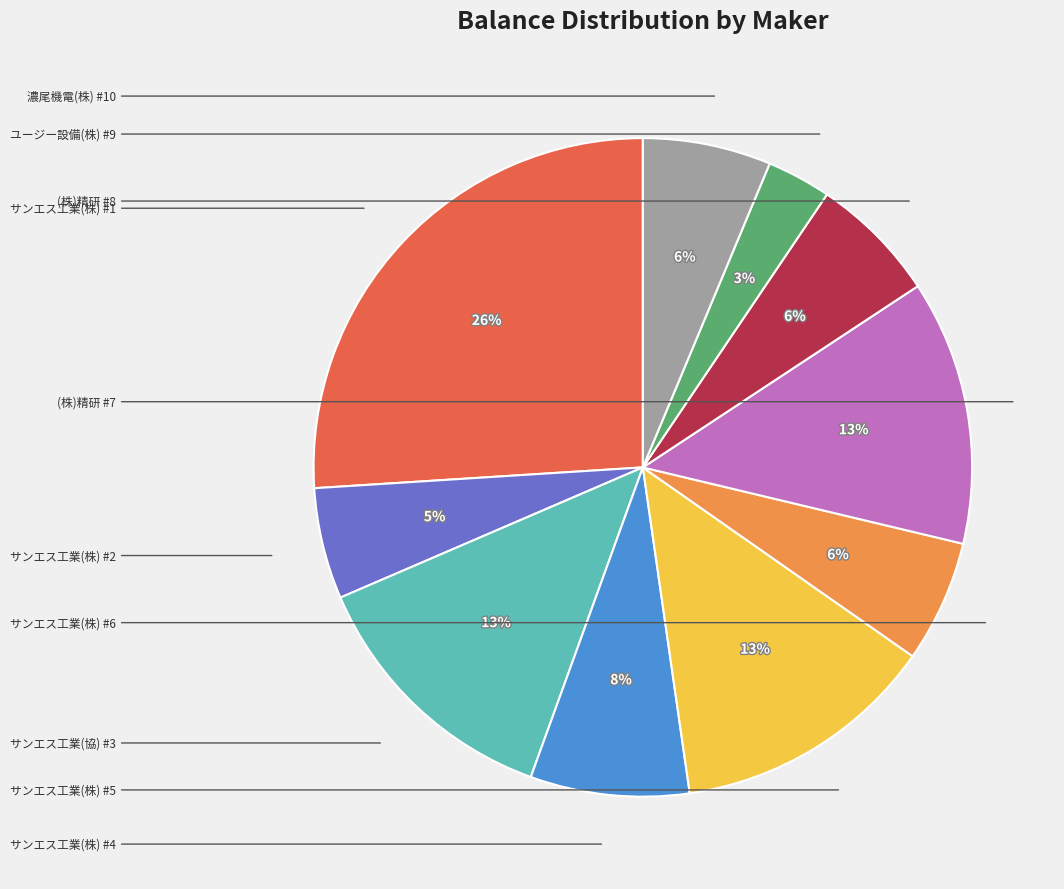

Is there any slice that represents more than half of the pie?

No